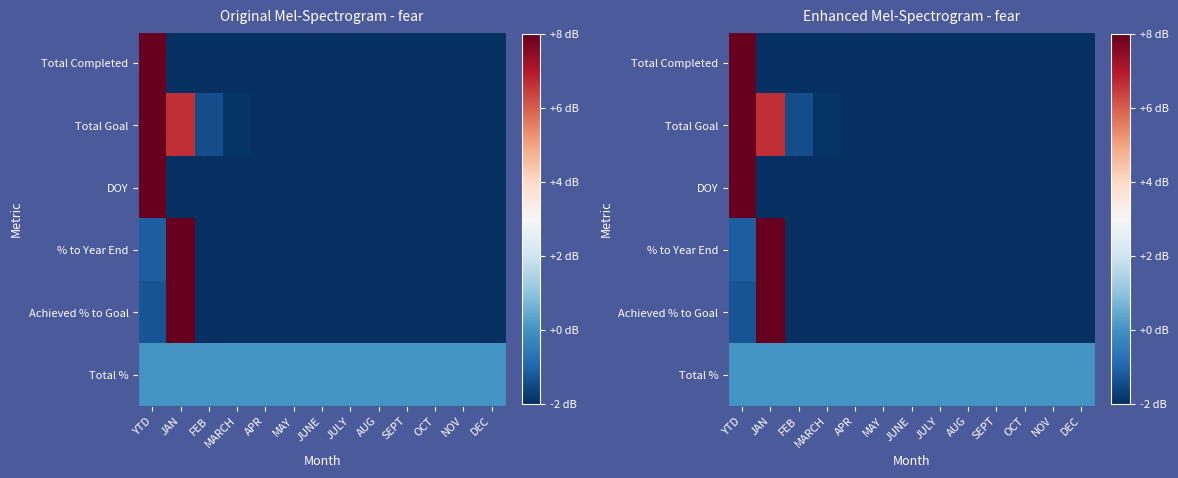

At which category is the sum across all series the highest?

YTD